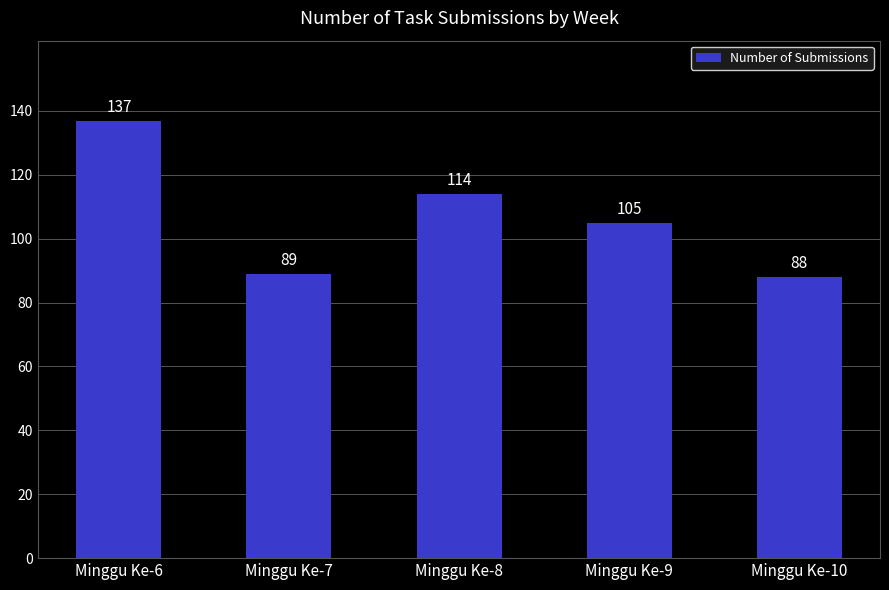

Reading left to right, what are all the values shown in this chart?

Minggu Ke-6=137	Minggu Ke-7=89	Minggu Ke-8=114	Minggu Ke-9=105	Minggu Ke-10=88